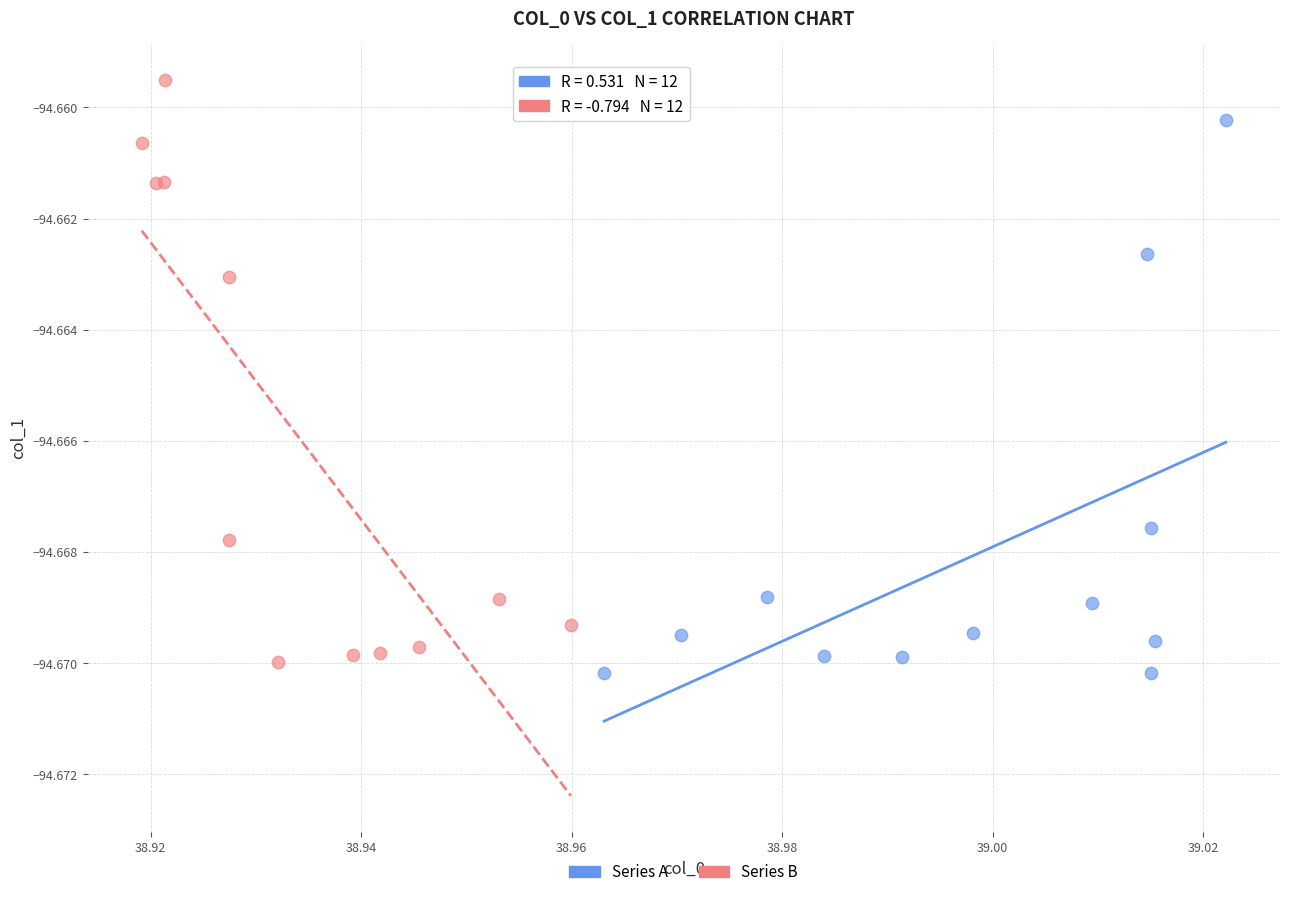

What are all the series names shown in the legend?

Series A, Series B